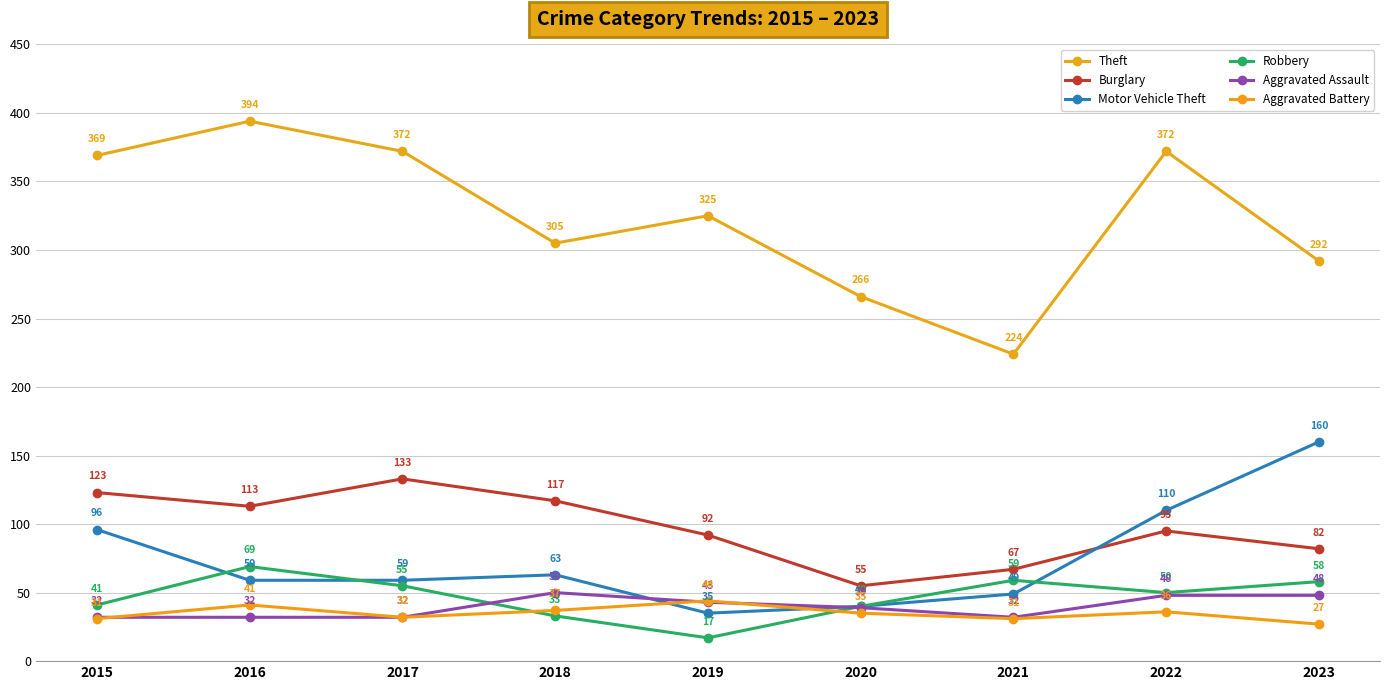

What is the average value of the Burglary series?

97